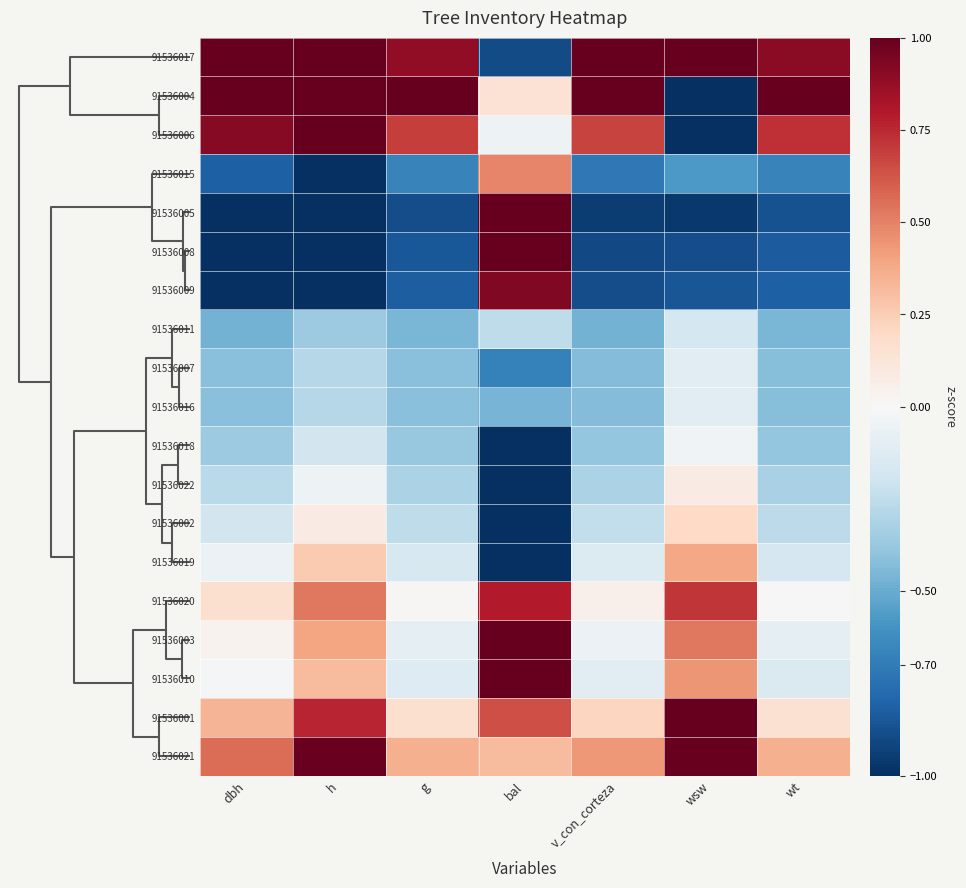

Which series has the largest range (max minus min)?

91536004